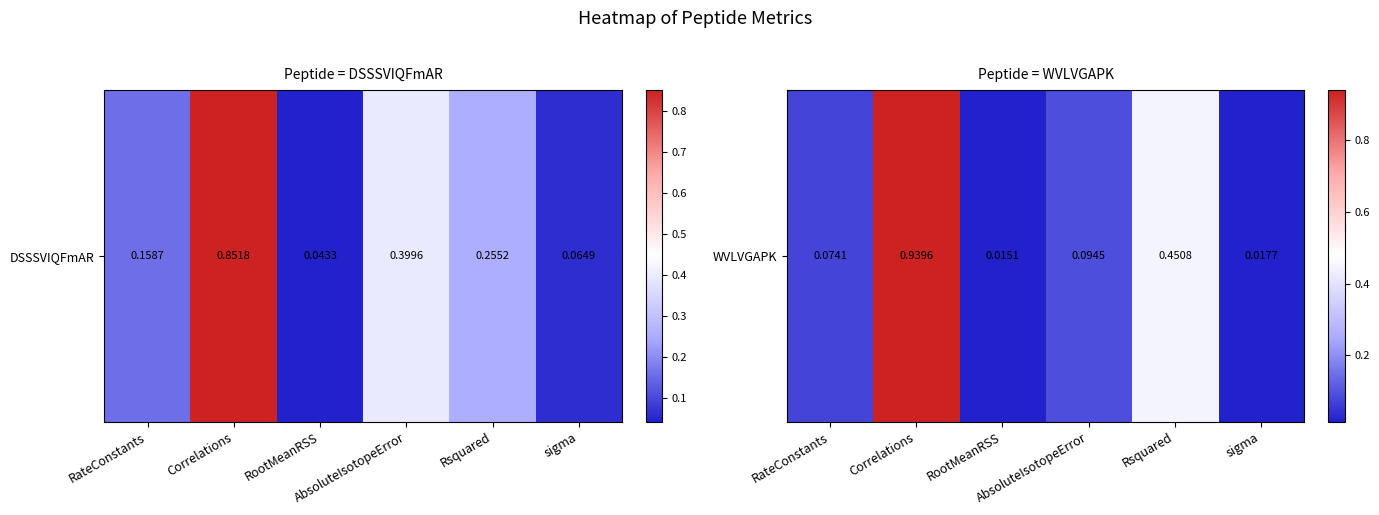

List the labels in order of value, largest first.

Correlations, Rsquared, AbsoluteIsotopeError, RateConstants, sigma, RootMeanRSS